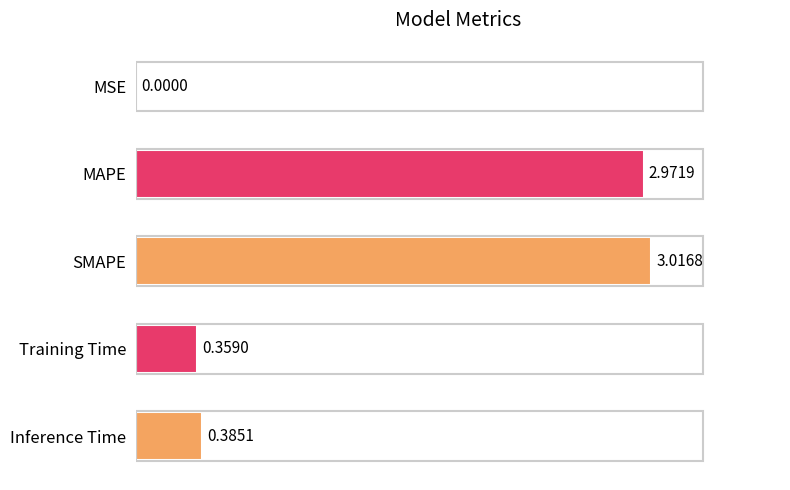

Which category has the highest value across all series?

SMAPE